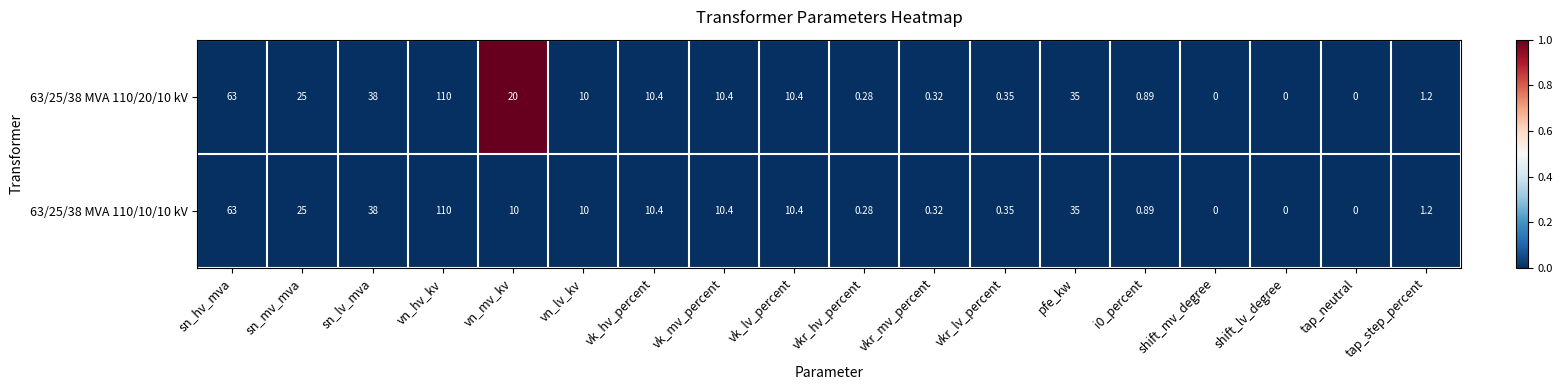

At which category is the sum across all series the highest?

vn_hv_kv